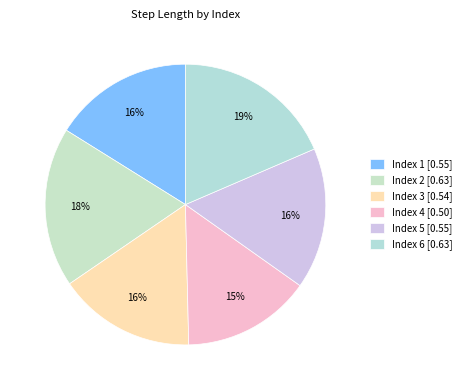

Which slice is the largest?

6